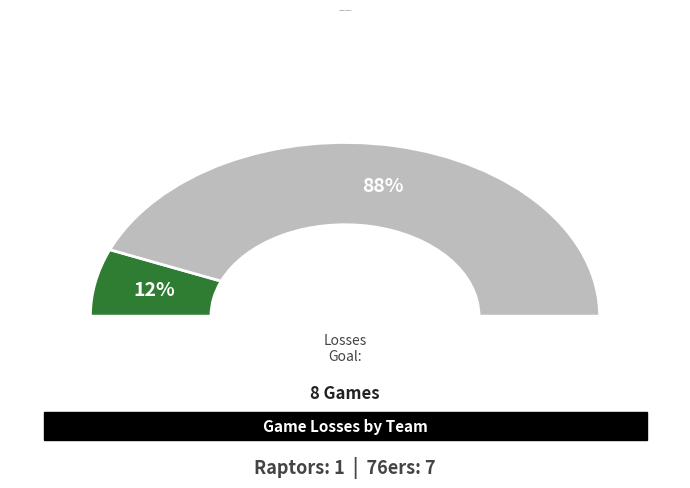

Between Visiting team (76ers) and Home team (Raptors), which is larger?

Visiting team (76ers)